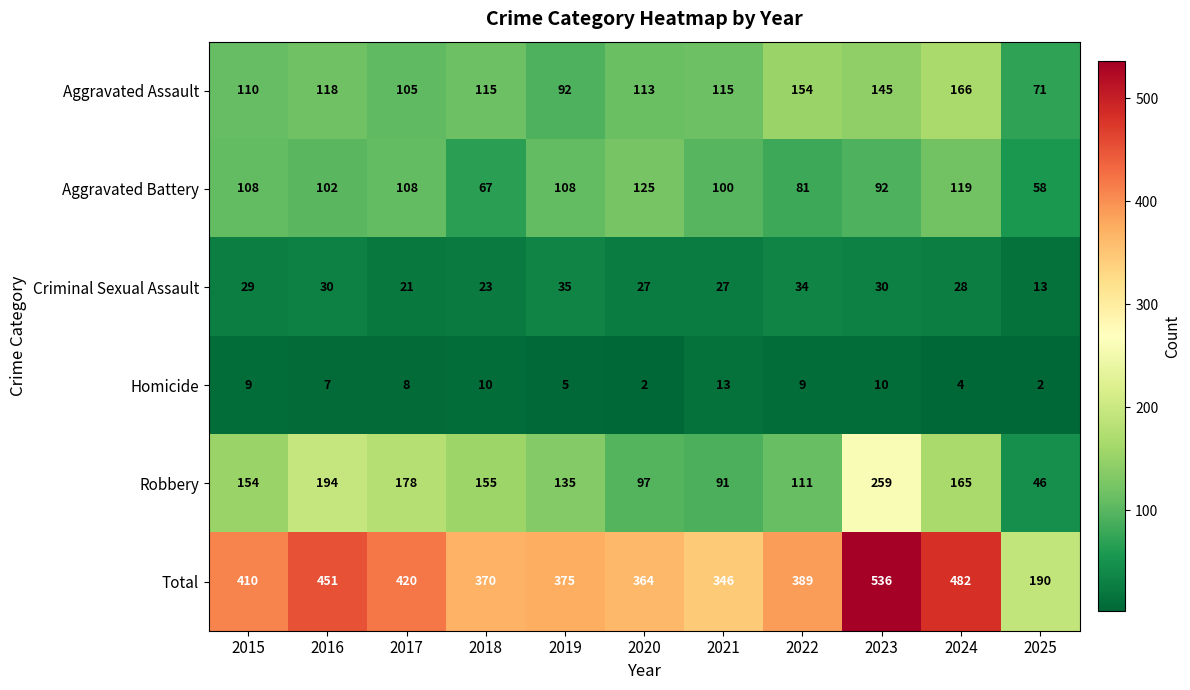

What is the maximum value for Homicide?

13